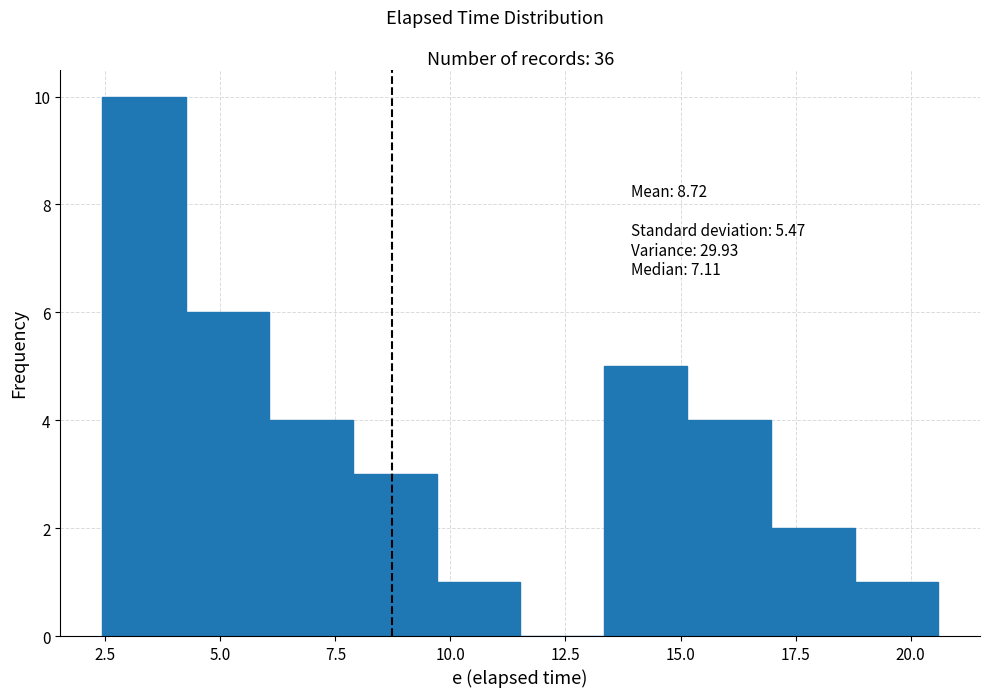

Around what value on the x-axis is the tallest bar? Give the approximate position of its centre, as read against the axis.

3.5